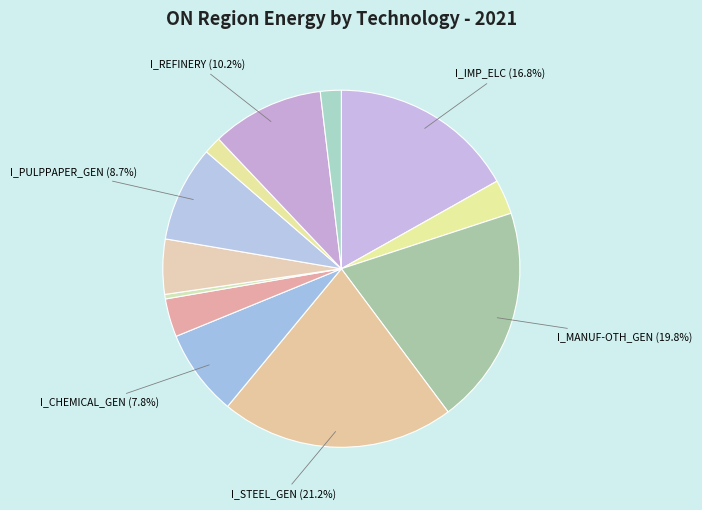

How many slices are in this pie chart?

12